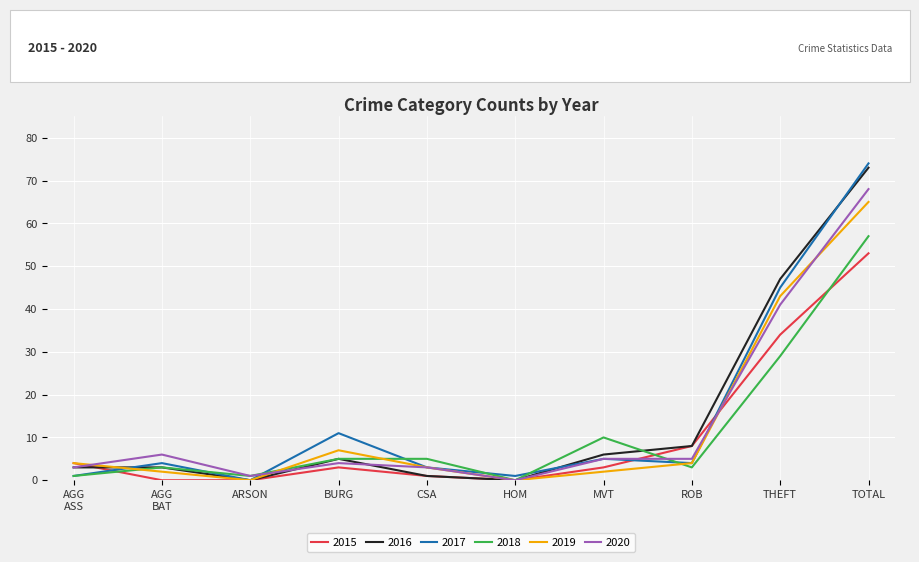

At which category is the sum across all series the highest?

TOTAL